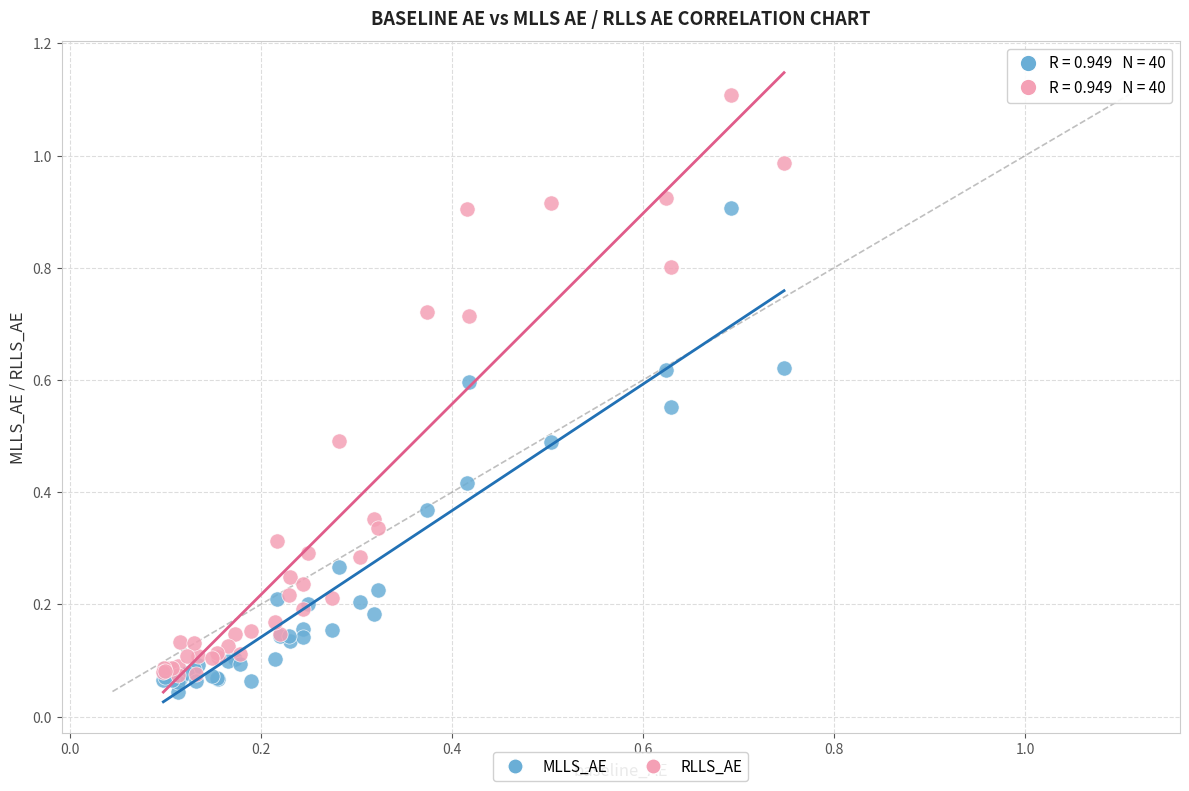

Which series reaches the maximum Y coordinate?

RLLS_AE